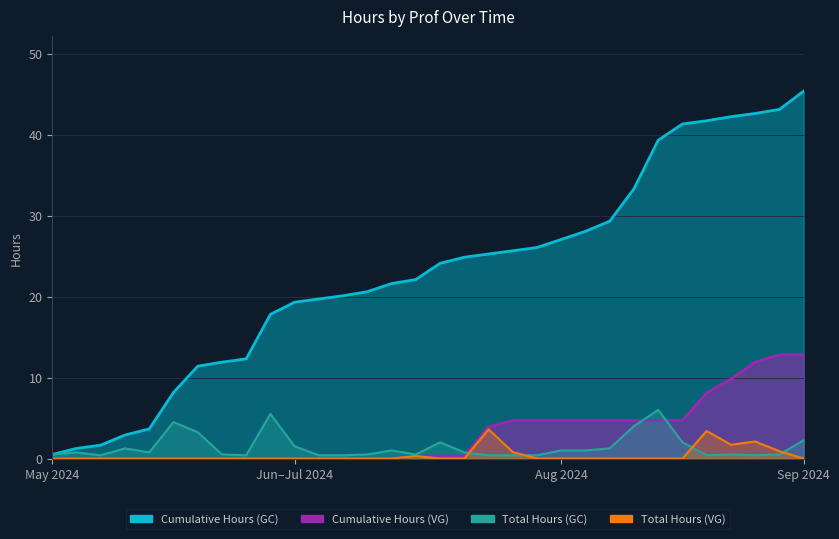

What is the maximum value for Total Hours (VG)?

3.6